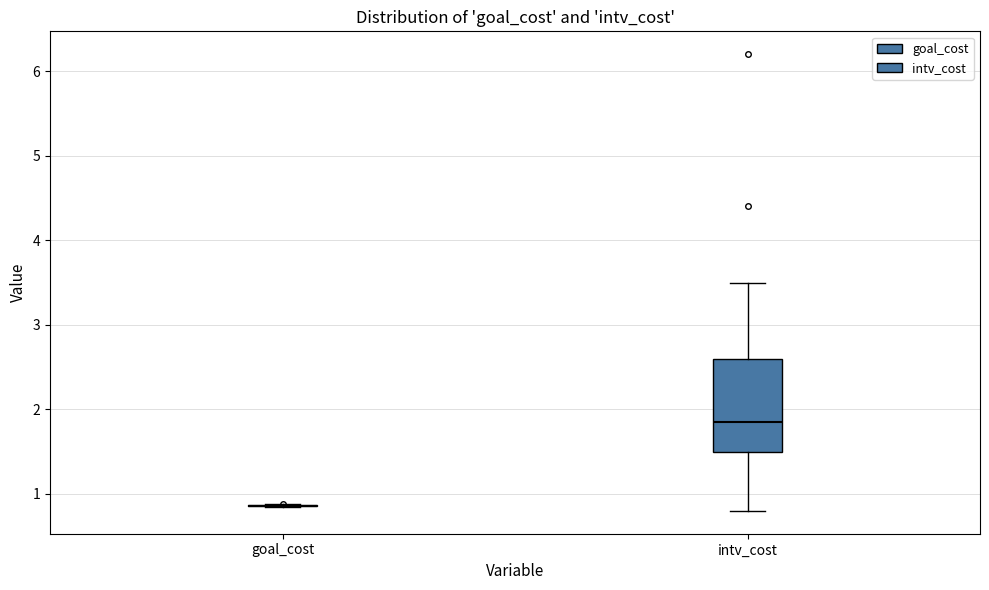

Reading left to right, read every box against the y-axis: the position of its median line, the range the box covers, and the ends of its whiskers. The values are not printed on the chart, so give them approximately, as read against the axis.

goal_cost: box collapsed to a line at 0.9, whiskers 0.9 to 0.9
intv_cost: median 1.9, box 1.5 to 2.6, whiskers 0.8 to 3.5